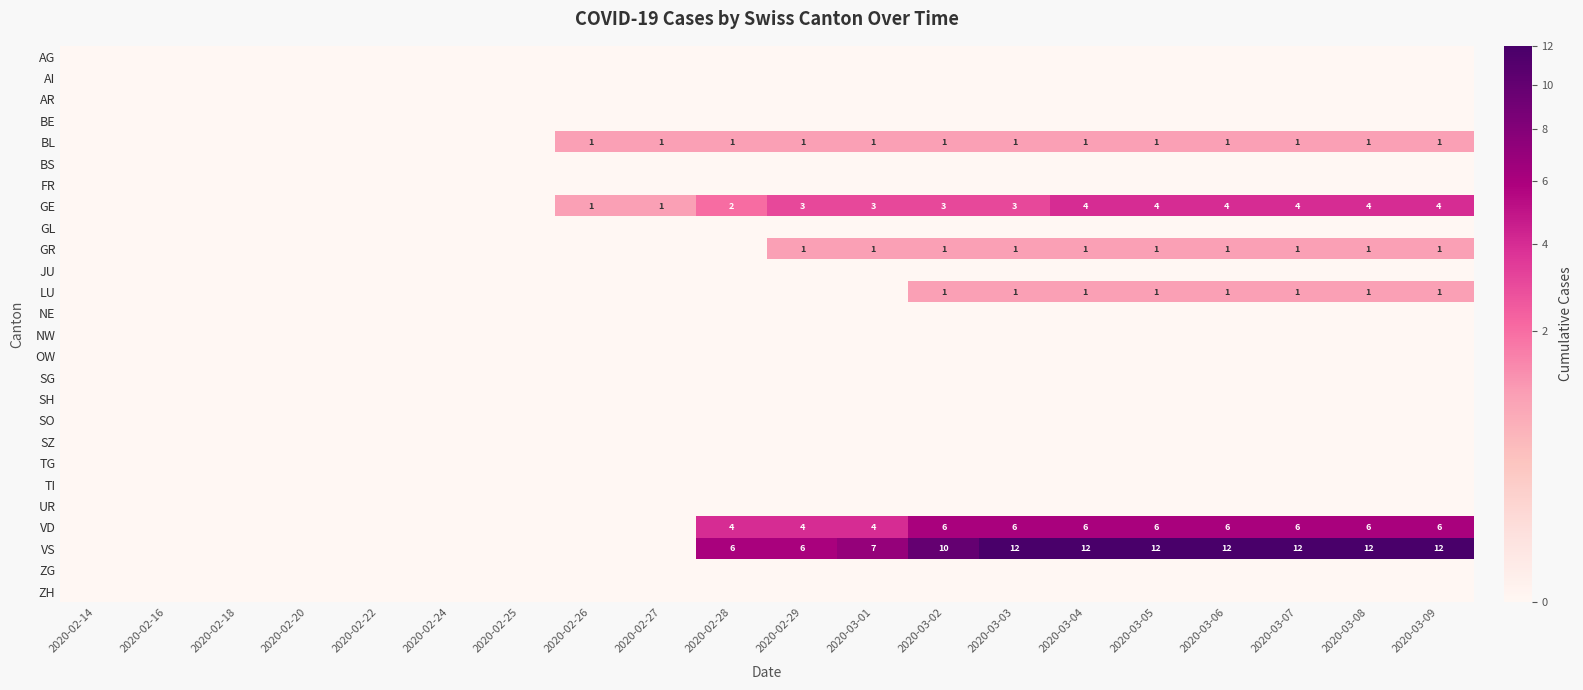

Which has a higher value, 2020-03-06 or 2020-03-08?

2020-03-06